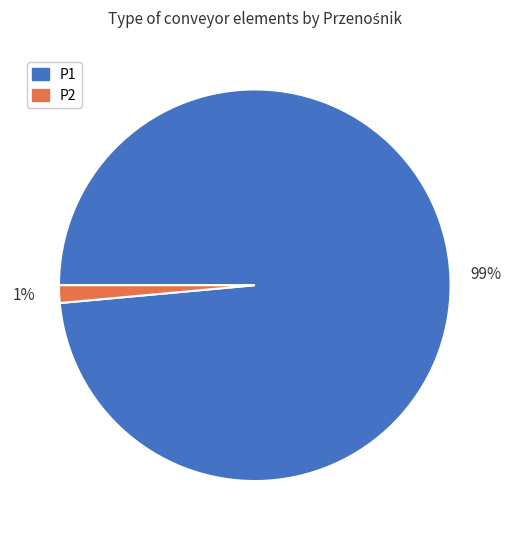

Is there any slice that represents more than half of the pie?

Yes